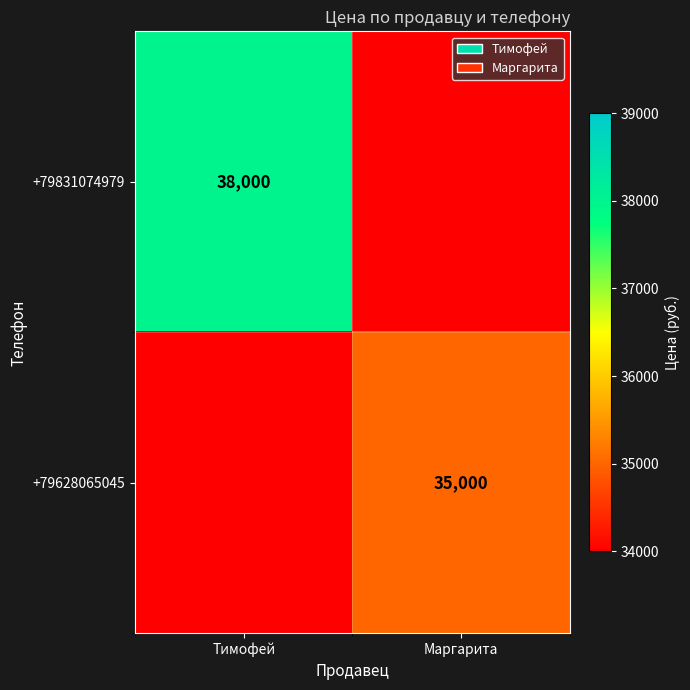

Is the value of +79628065045 at Маргарита greater than the value of +79831074979 at Тимофей?

No